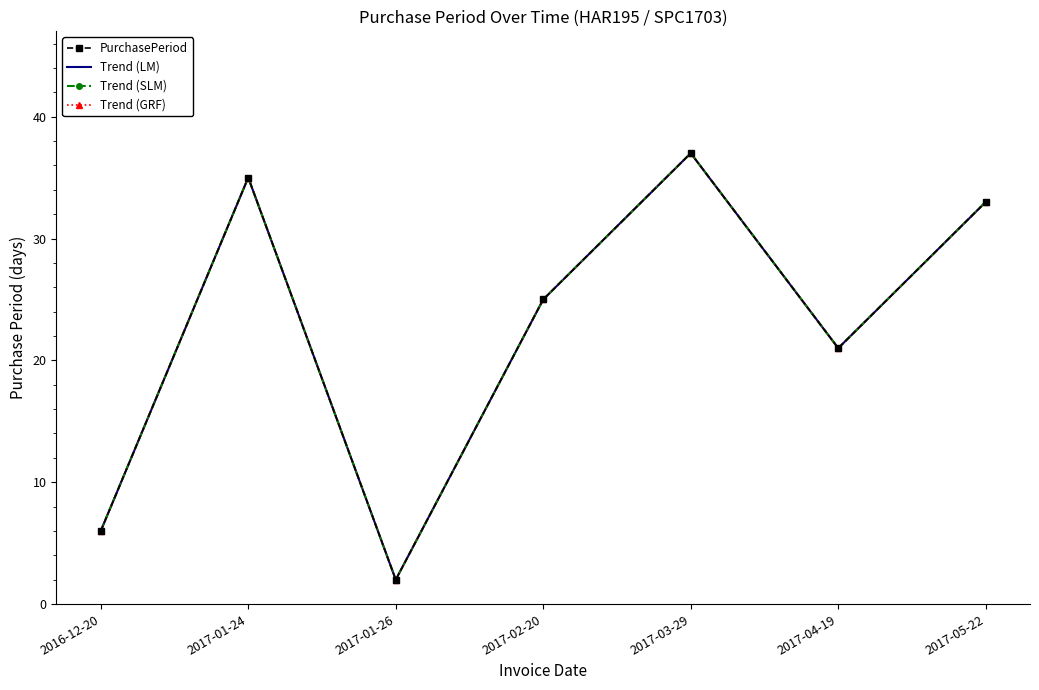

Which category has the lowest value across all series?

2017-01-26